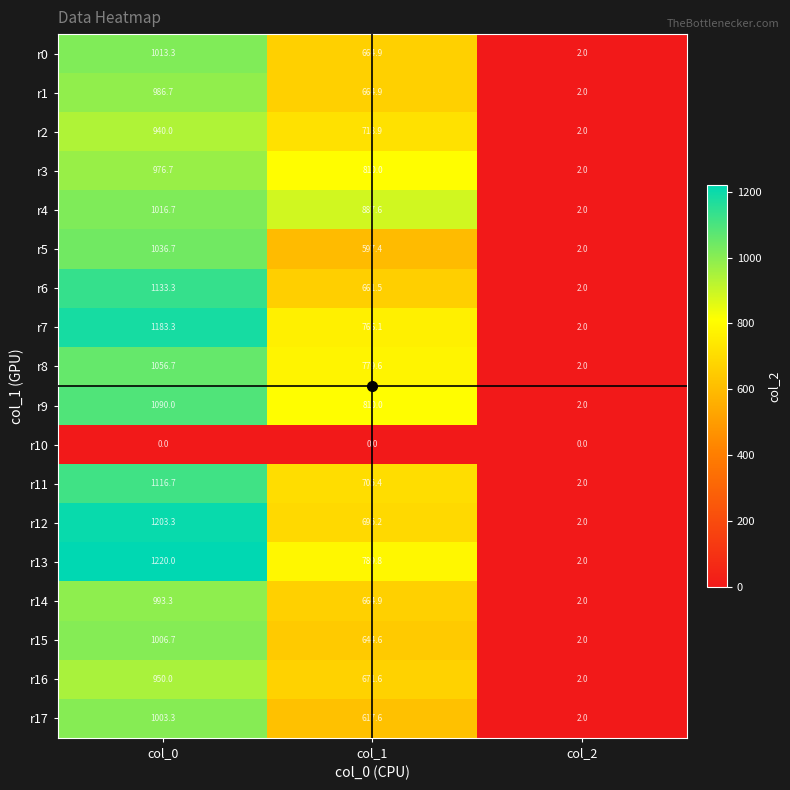

Rank the categories by r17 value from lowest to highest.

col_2, col_1, col_0